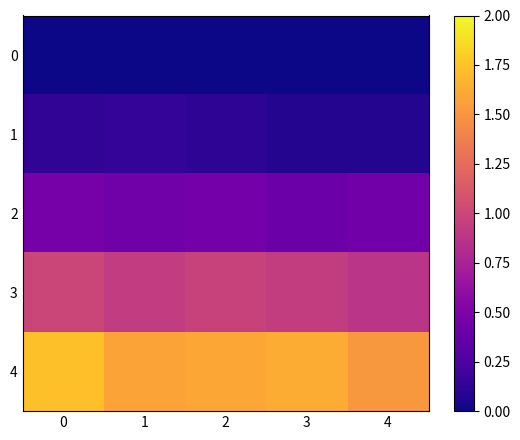

What is the difference between the highest and lowest values at 3?

1.6